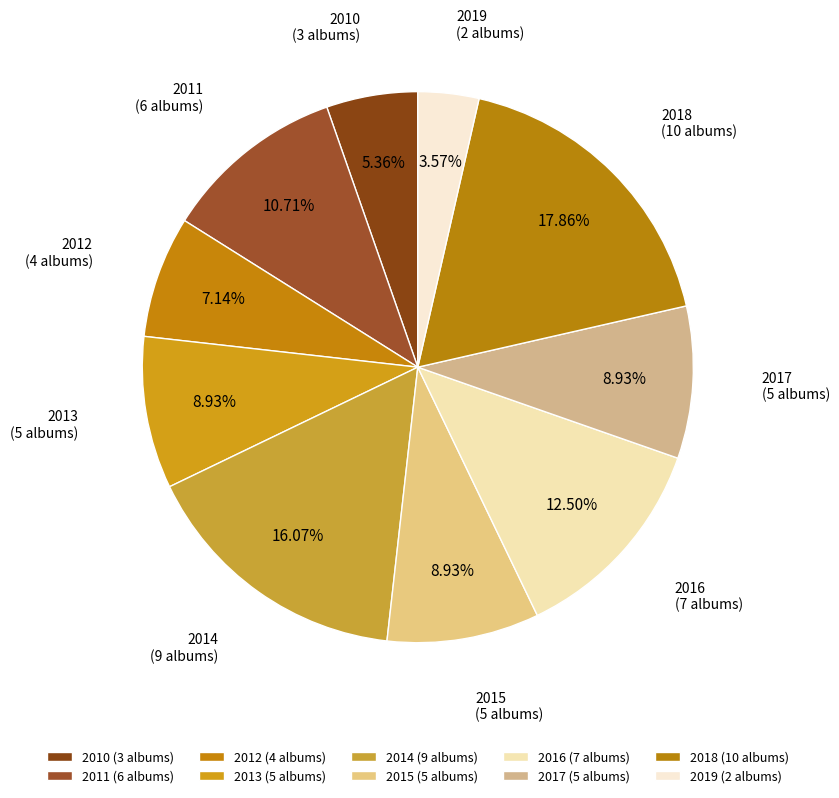

How many segments does this pie chart have?

10